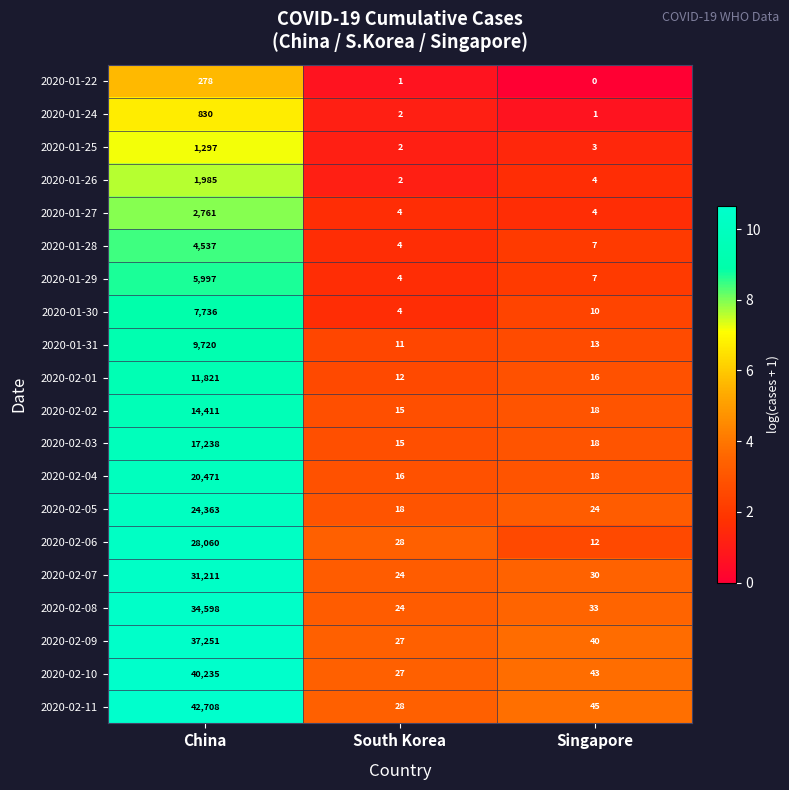

The 2020-01-26 series shows 7 at Singapore. True or false?

False